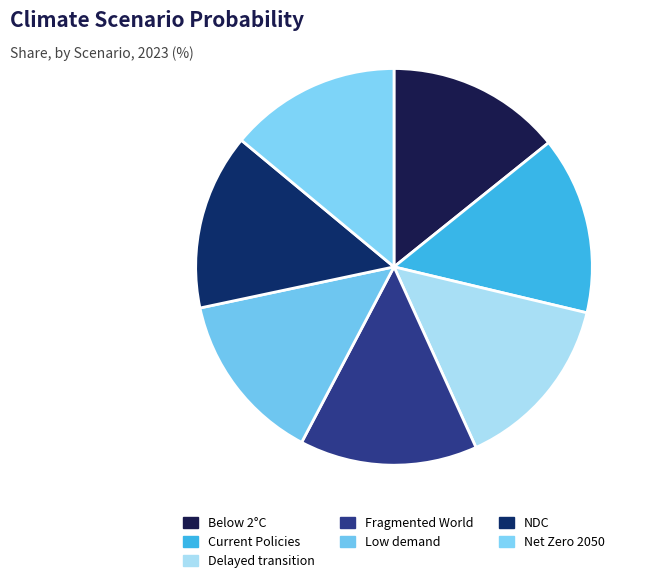

What percentage is the Low demand slice, to the nearest percent?

14%